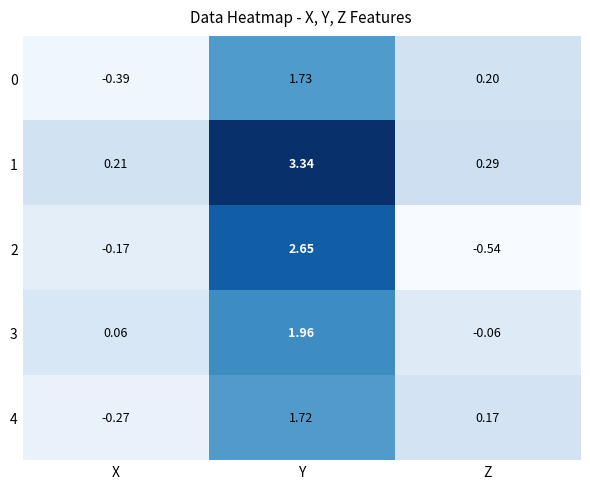

At which category is the sum across all series the highest?

Y